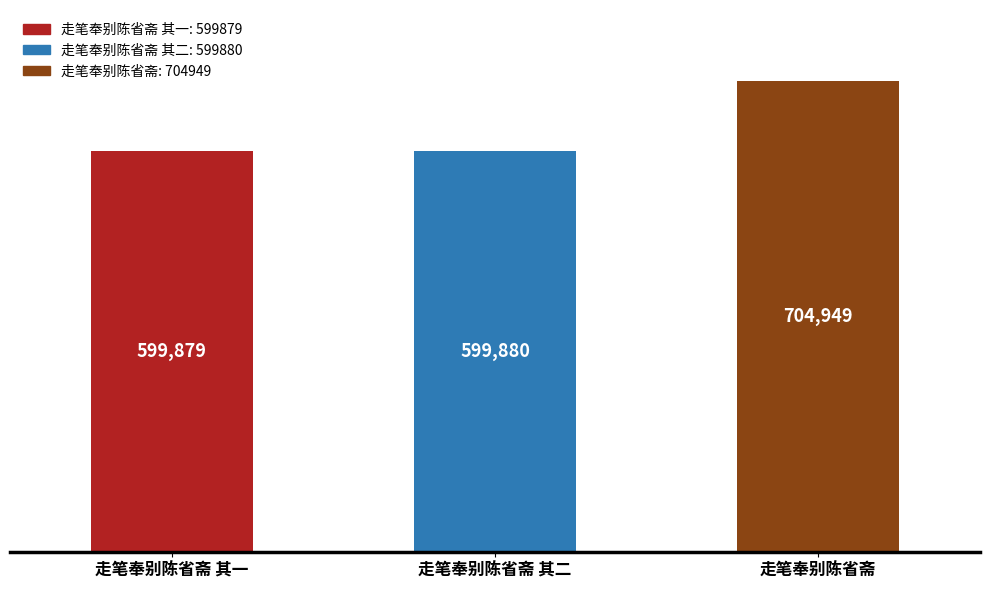

Reading right to left, transcribe all the data shown in this chart.

704949	599880	599879